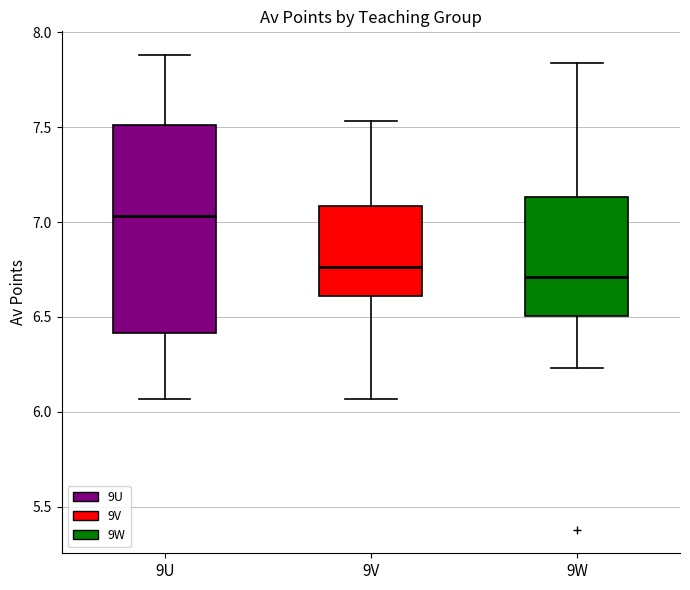

Where is the lower edge of the box for 9W on the y-axis? The values are not printed on the chart, so give them approximately, as read against the axis.

6.50